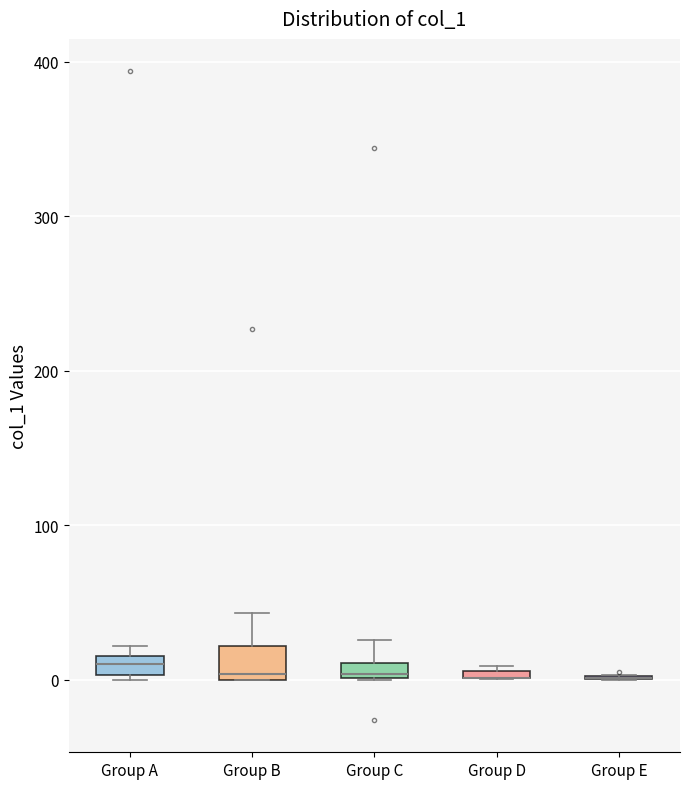

Where does the upper whisker of the box for Group C end on the y-axis? The values are not printed on the chart, so give them approximately, as read against the axis.

30